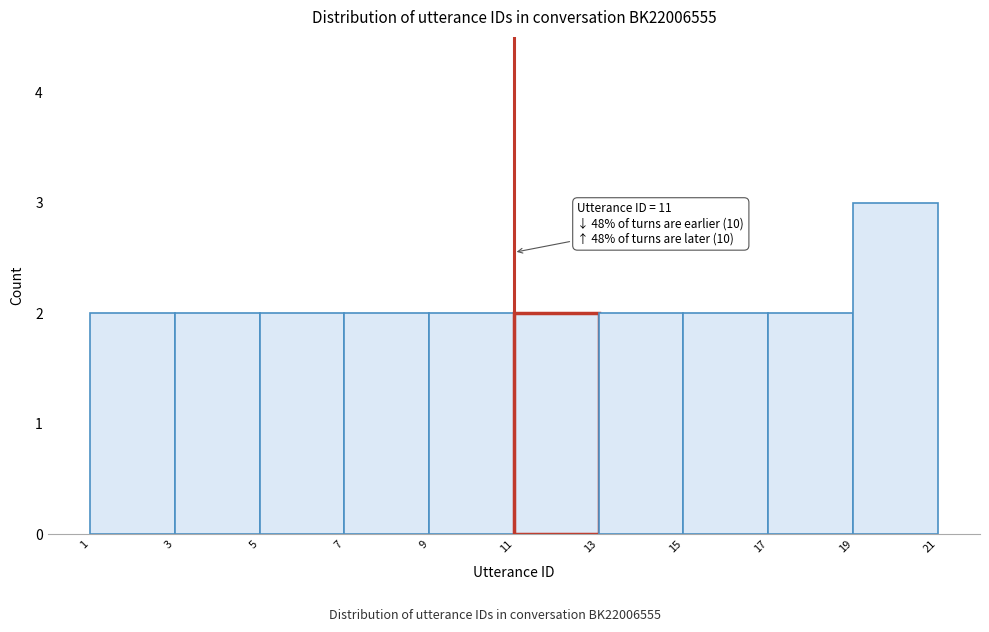

Over which range of the x-axis is the bar tallest?

19 to 21